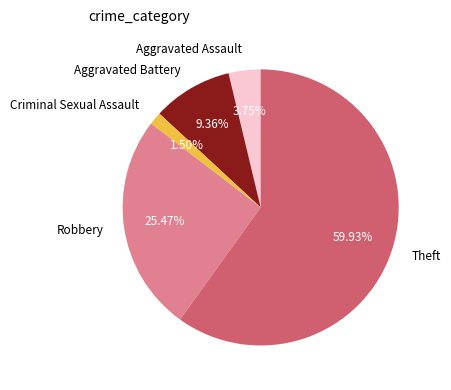

How many slices are in this pie chart?

5